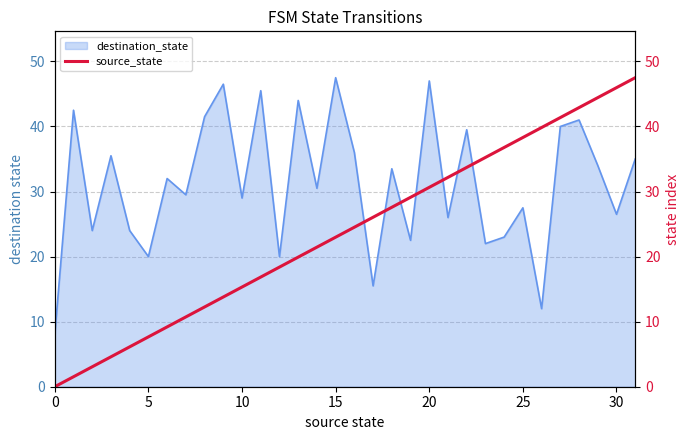

What is the minimum value for destination_state?

8.0